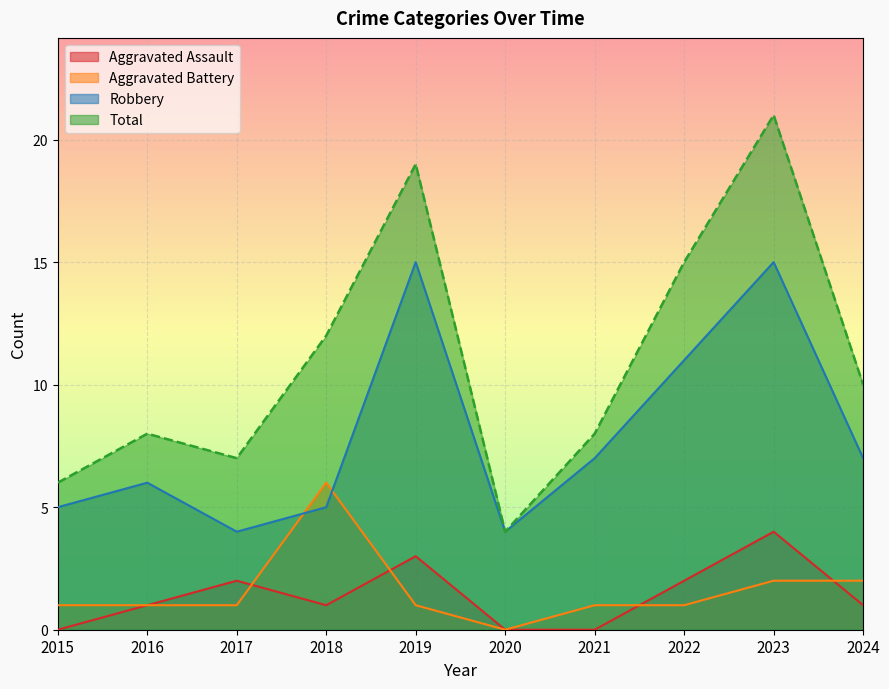

List the labels in order of Robbery value, largest first.

2019, 2023, 2022, 2021, 2024, 2016, 2015, 2018, 2017, 2020